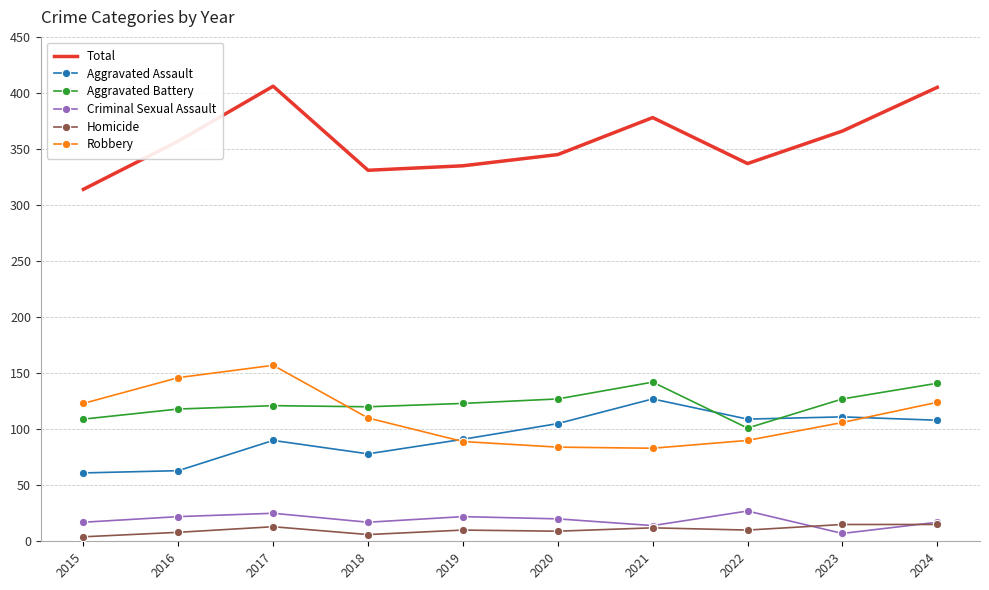

Which series has the largest range (max minus min)?

Total